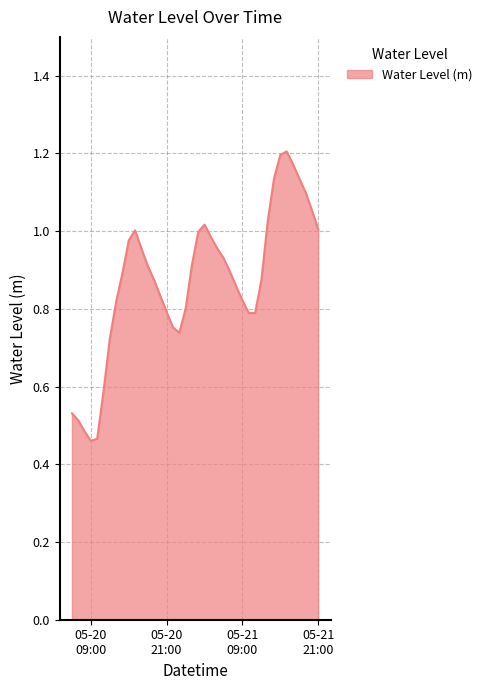

What is the smallest value displayed?

0.5